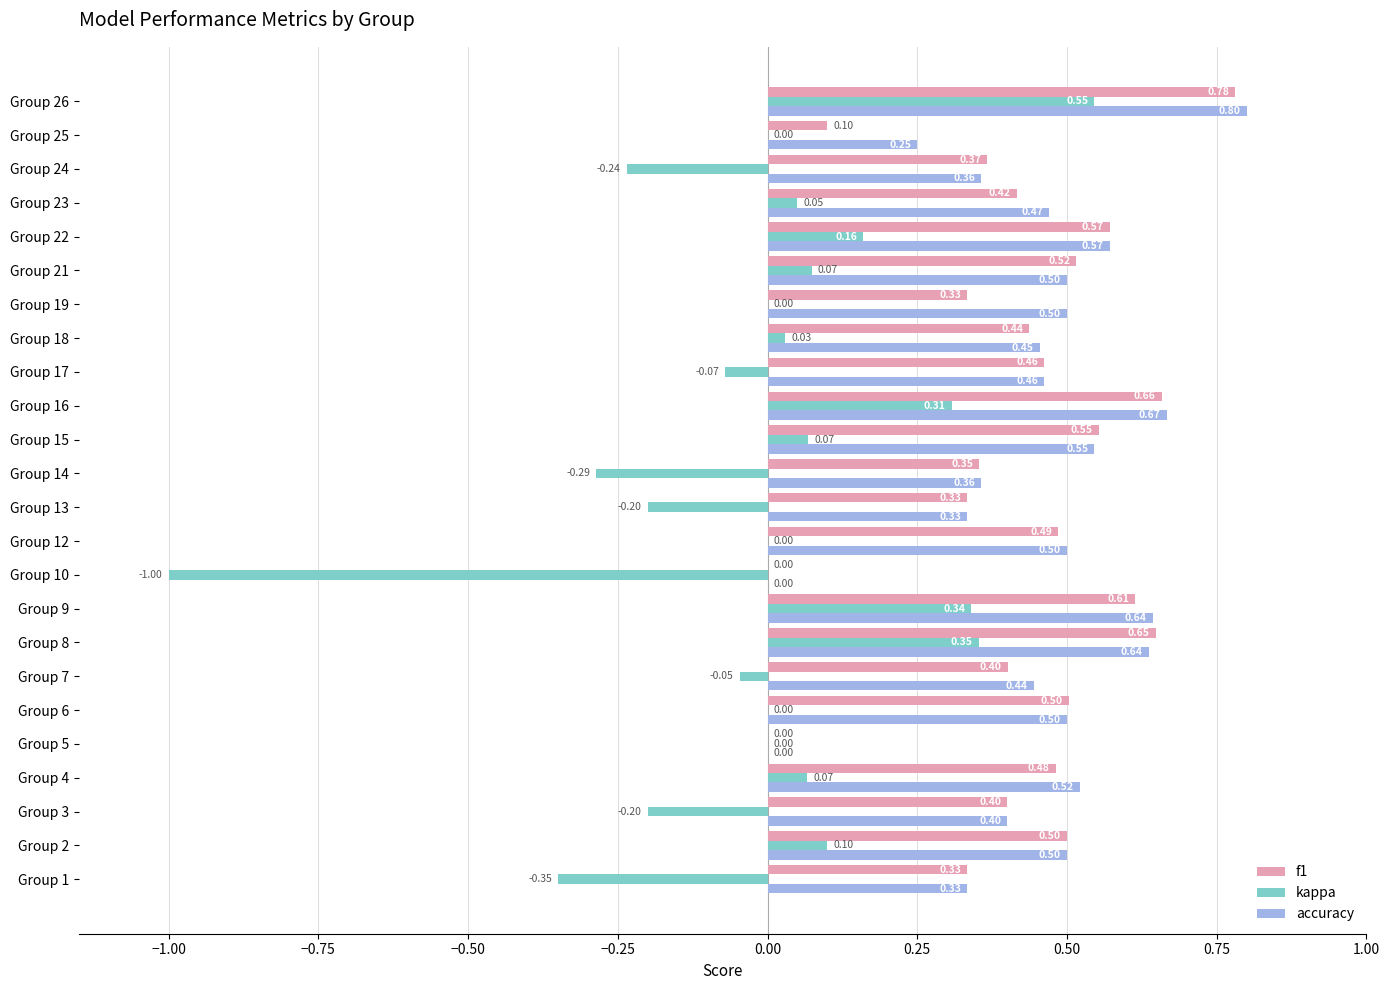

What is the sum of the accuracy values at Group 7 and Group 21?

0.9